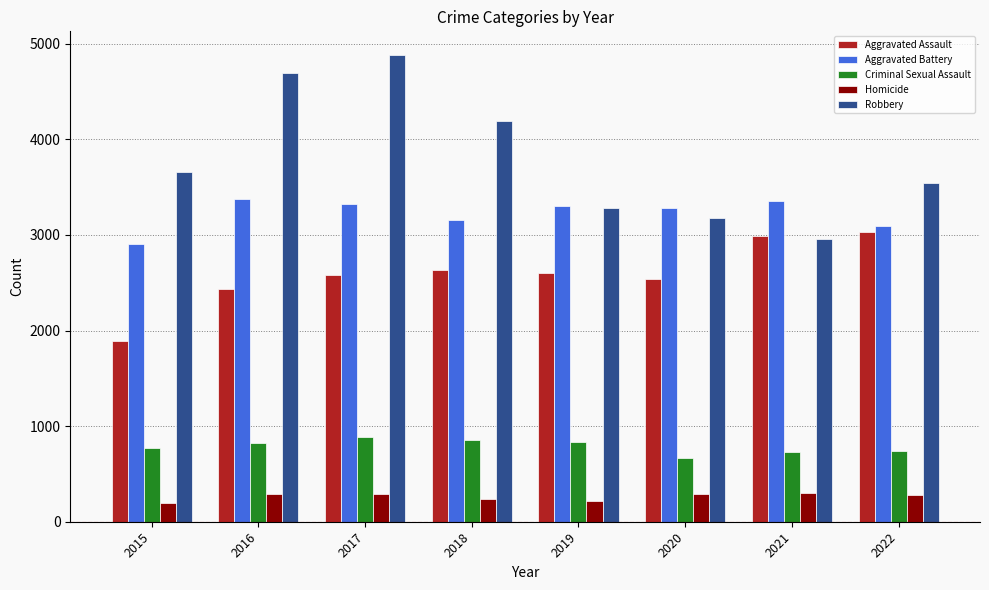

What is the difference between the second highest and minimum values in the Aggravated Battery series?

451